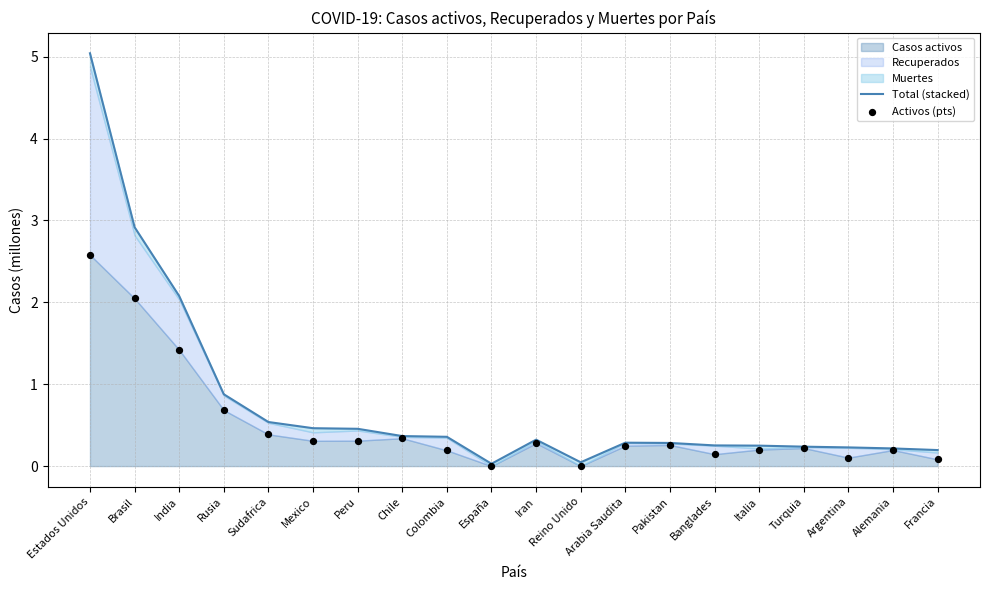

At which category is the sum across all series the highest?

Estados Unidos